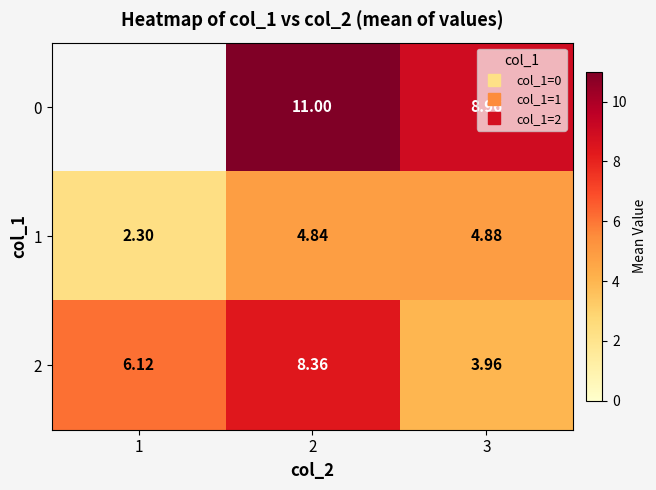

Which category has the highest value across all series?

2